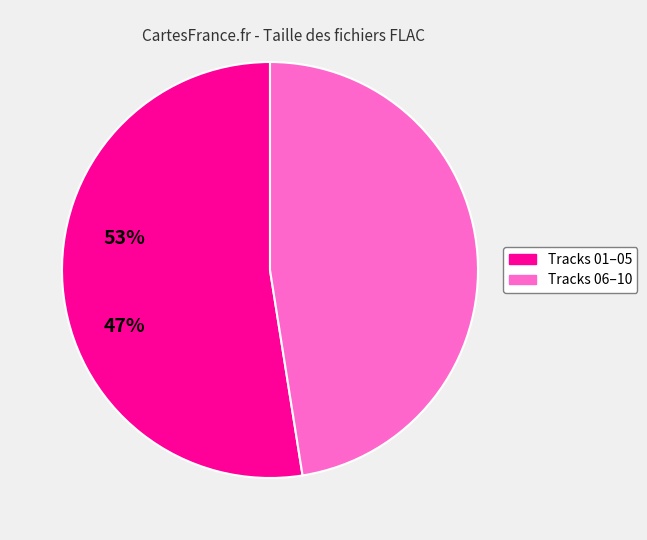

Does any single category account for the majority?

Yes